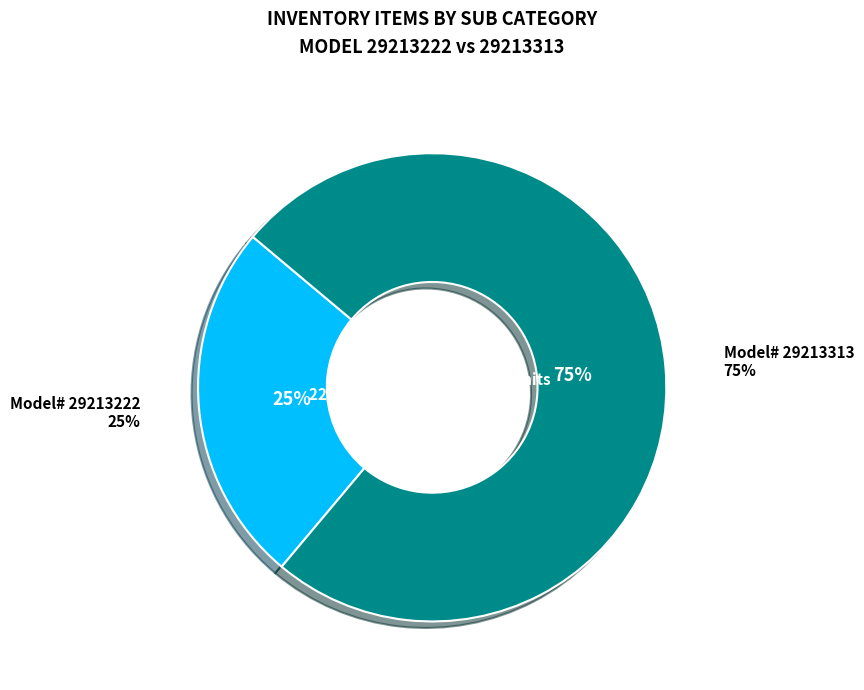

Count the number of slices in the pie.

2